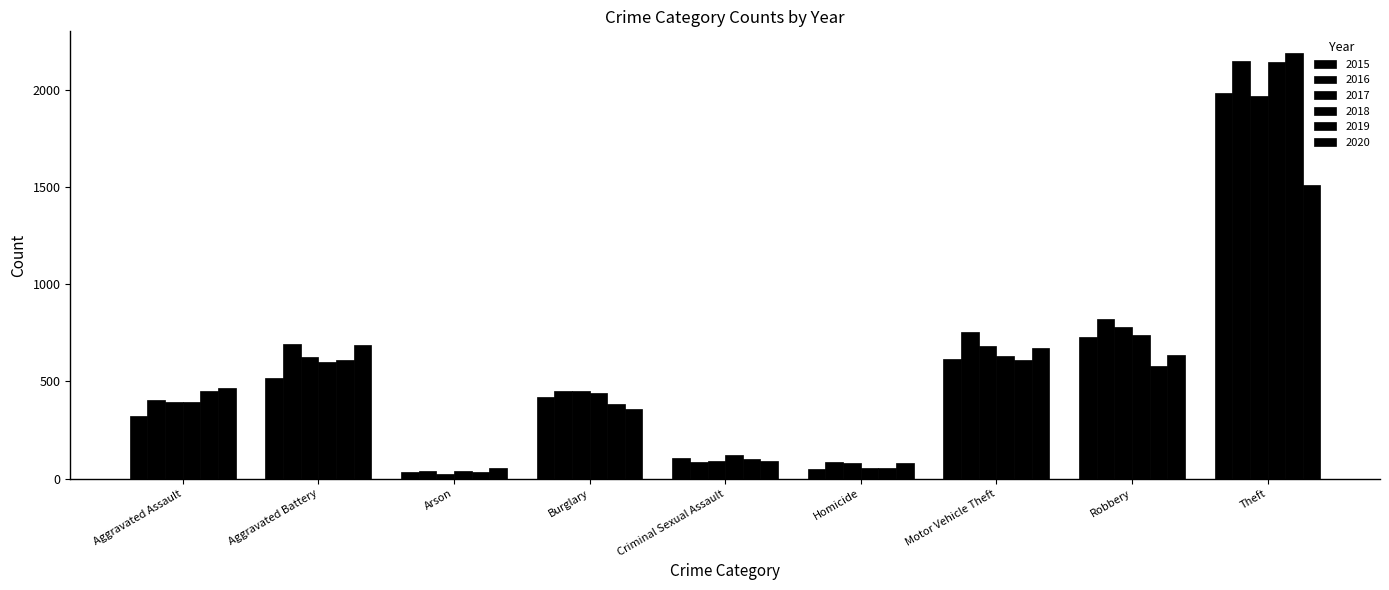

How many data points in 2020 are less than 466?

4